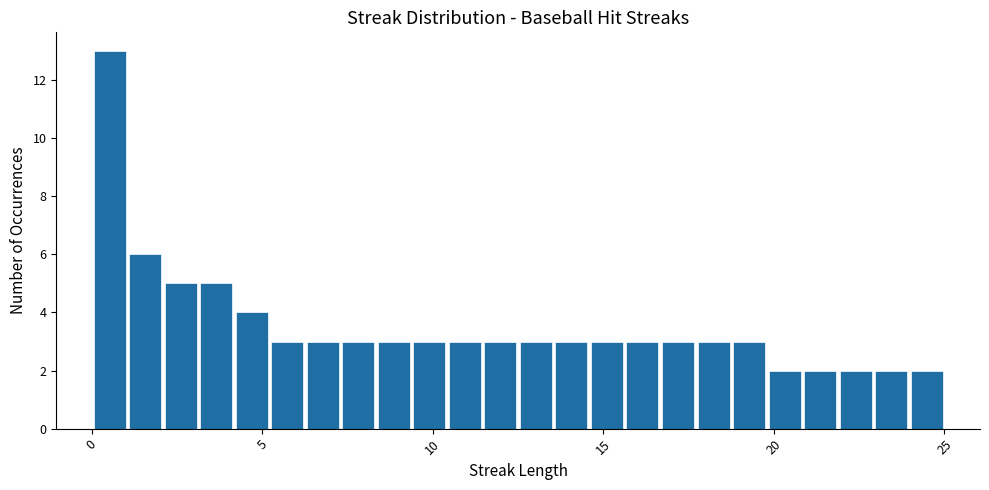

Read against the x-axis, roughly where is the centre of the tallest bar?

0.5